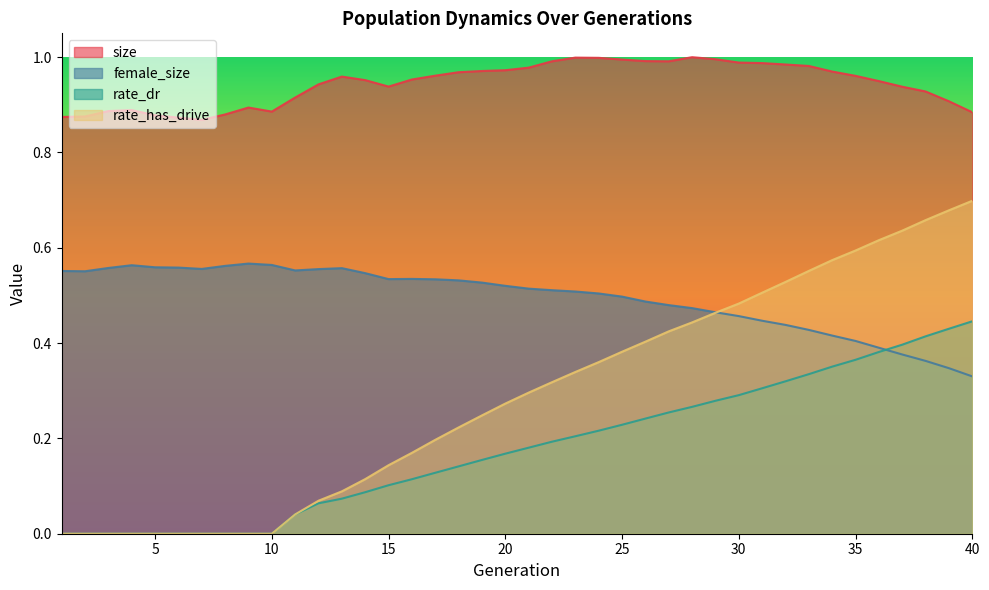

What is the maximum value for rate_has_drive?

0.7